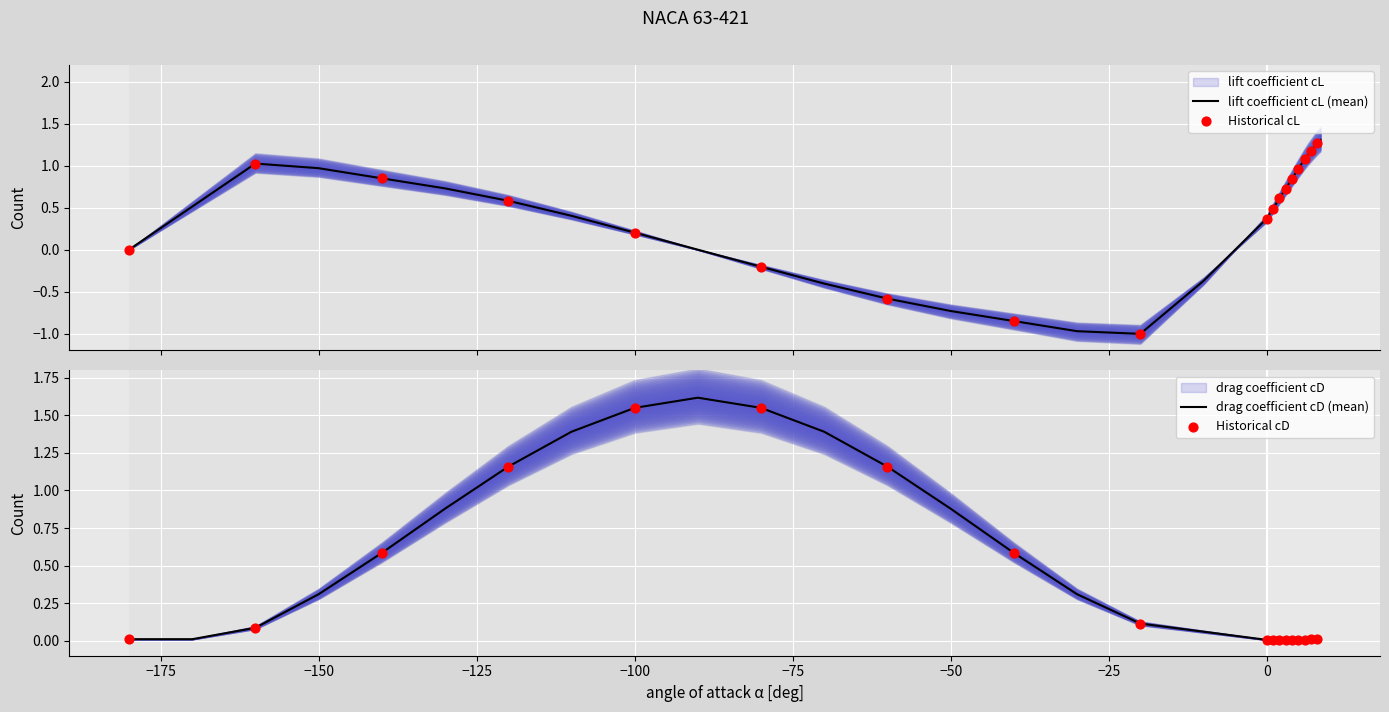

Which series contains the lowest Y value?

lift coefficient cL